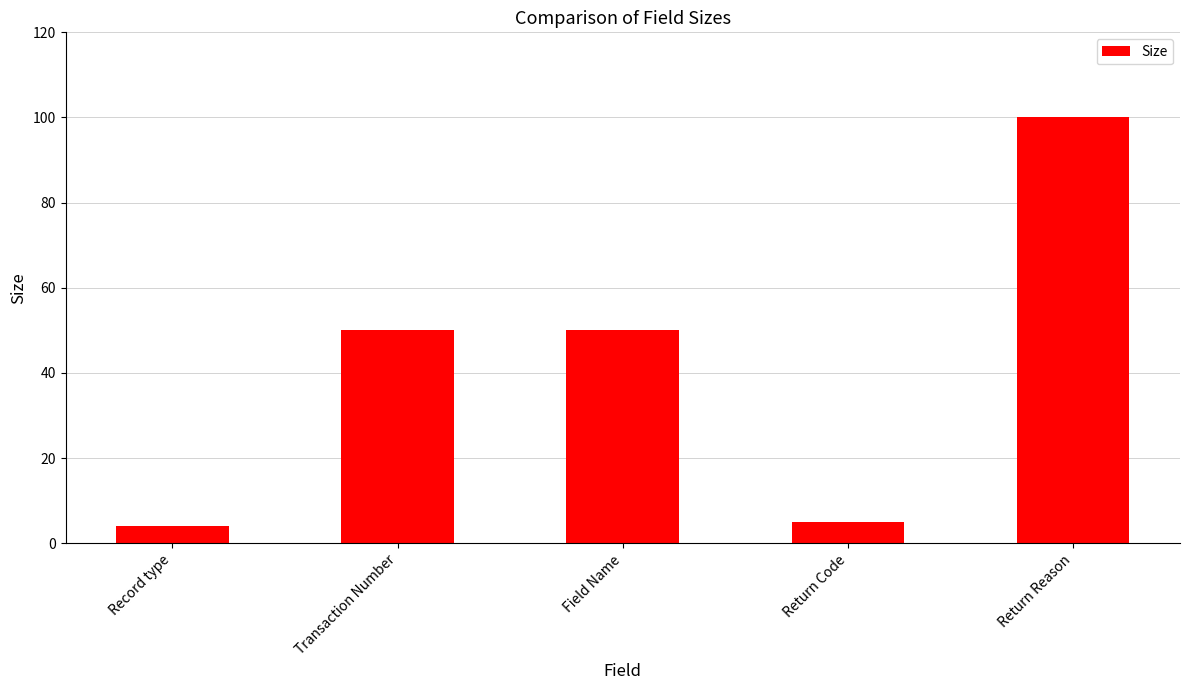

The chart shows a value of 5 at Return Code. True or false?

True